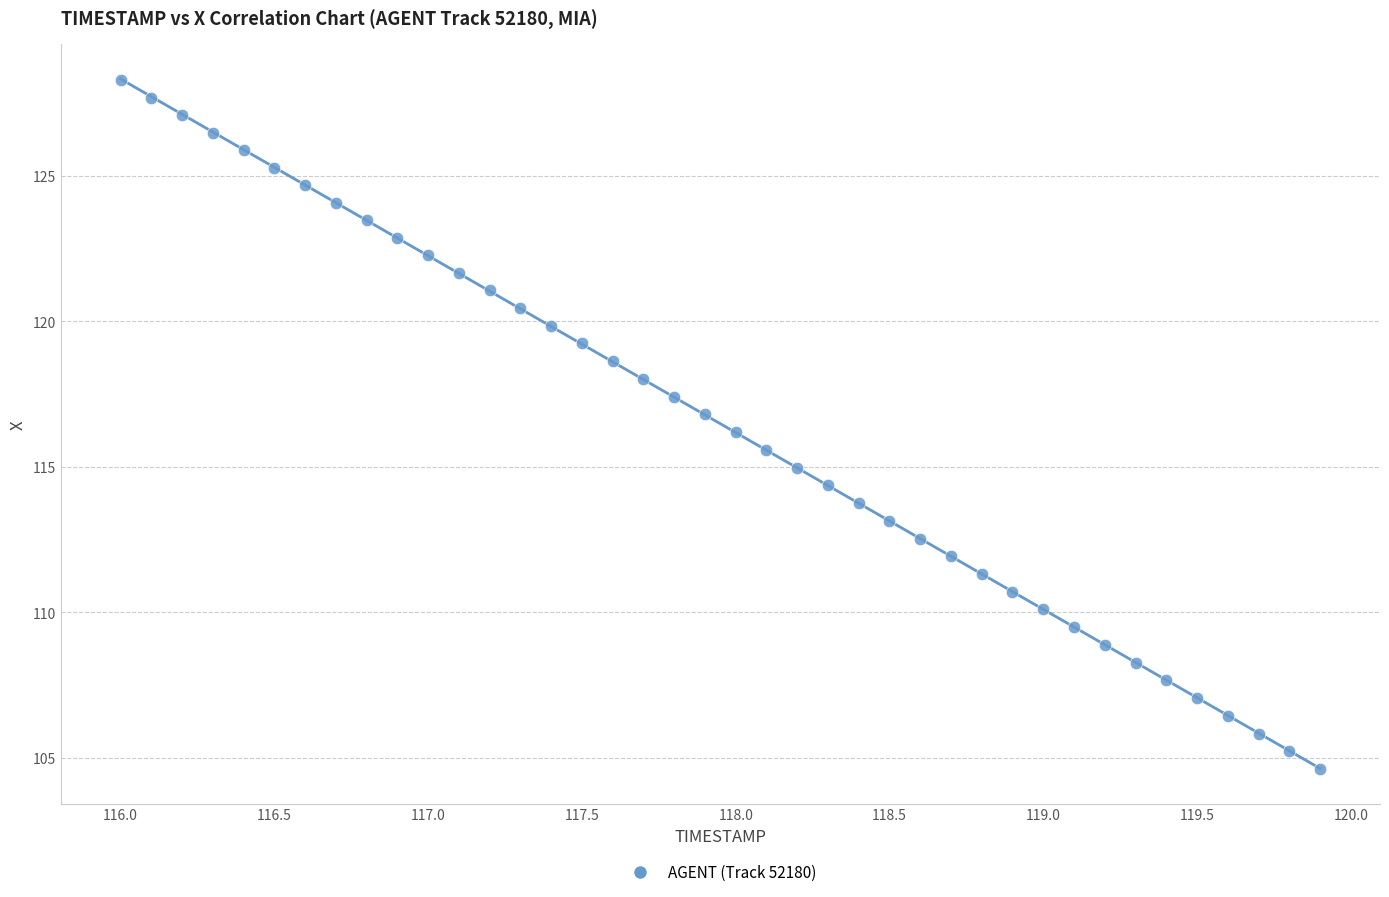

What is the range of Y values (max minus min)?

23.7